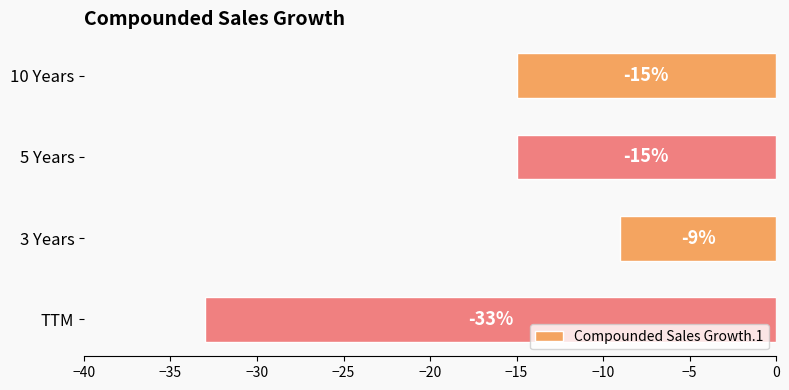

Where is the data nearest to the value -21?

10 Years